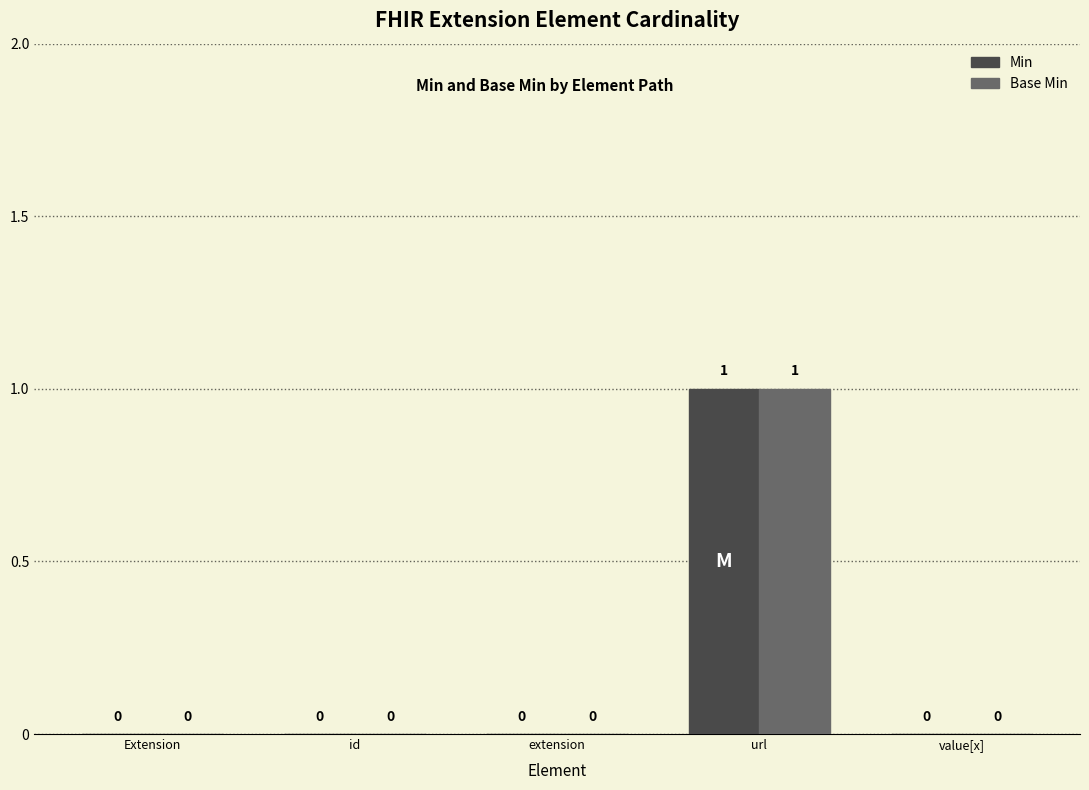

Count the Base Min values in the range 0 to 1.

5